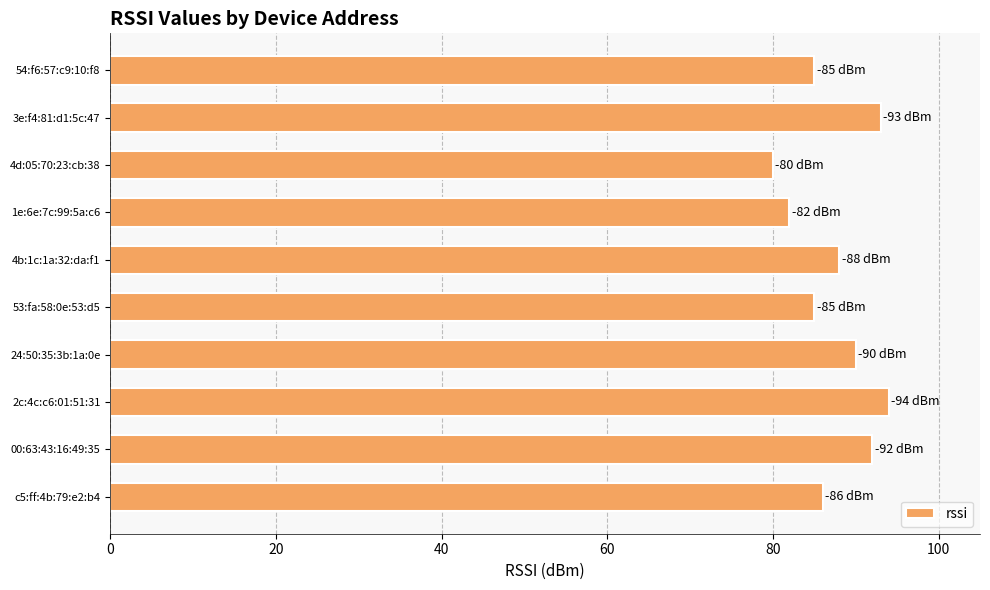

Does the chart contain stacked bars?

No